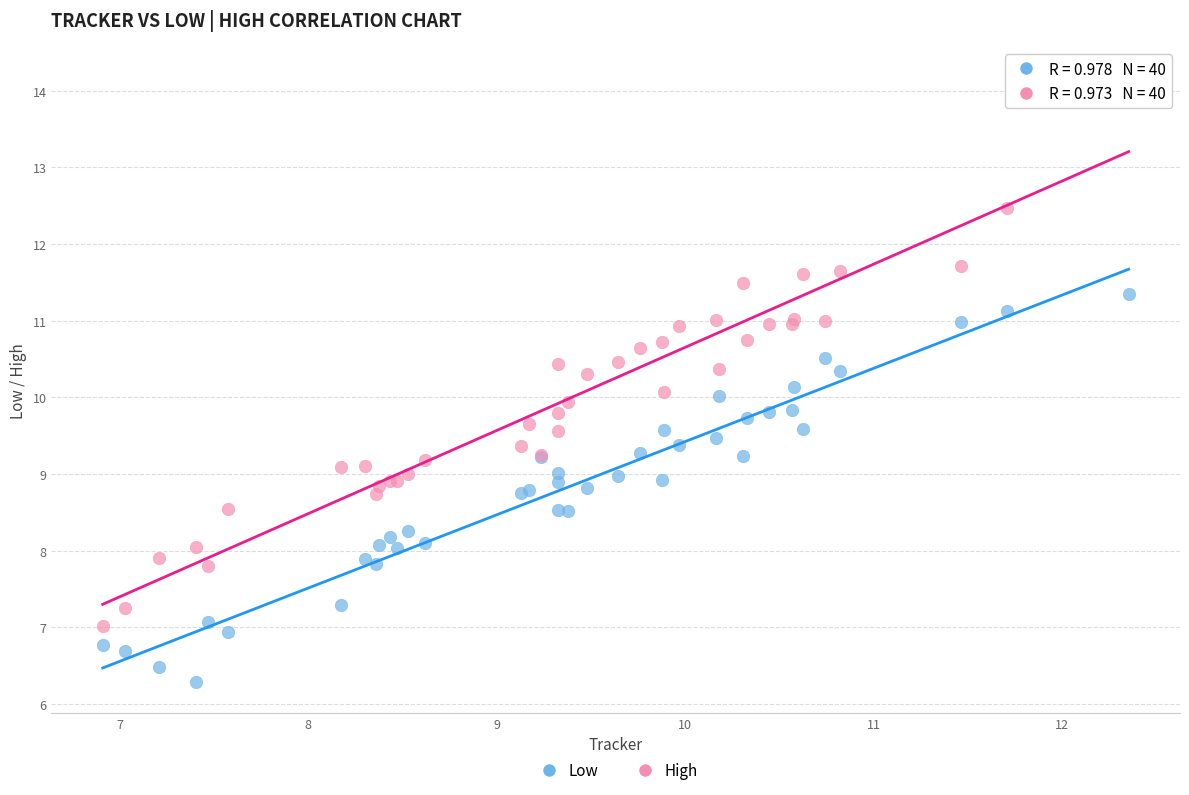

Which series has the largest Y range (max minus min)?

High